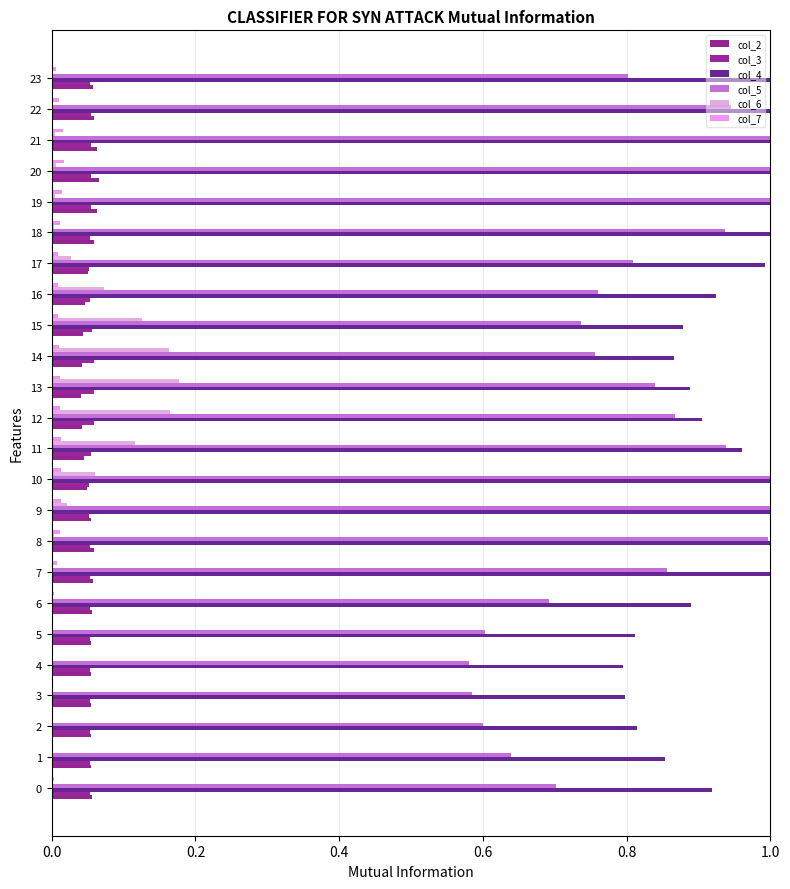

How many groups of bars are there?

24